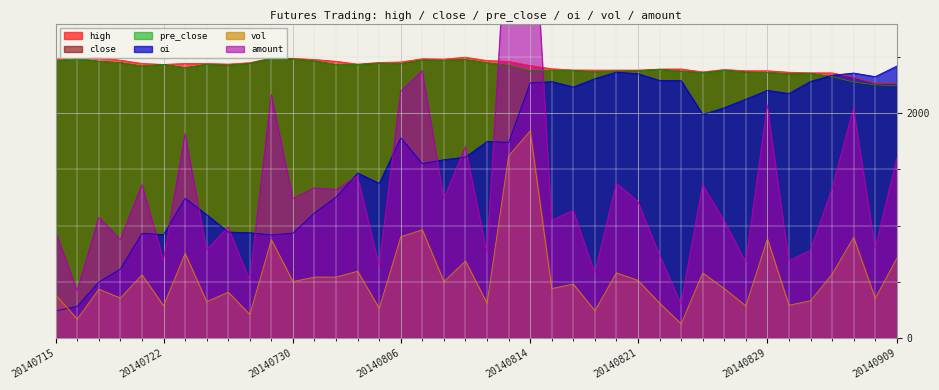

List the labels in order of amount value, smallest first.

20140825, 20140716, 20140728, 20140819, 20140805, 20140828, 20140901, 20140722, 20140822, 20140812, 20140902, 20140724, 20140905, 20140718, 20140715, 20140725, 20140827, 20140815, 20140717, 20140818, 20140821, 20140808, 20140730, 20140801, 20140903, 20140731, 20140826, 20140721, 20140820, 20140804, 20140909, 20140811, 20140723, 20140904, 20140829, 20140729, 20140806, 20140807, 20140813, 20140814